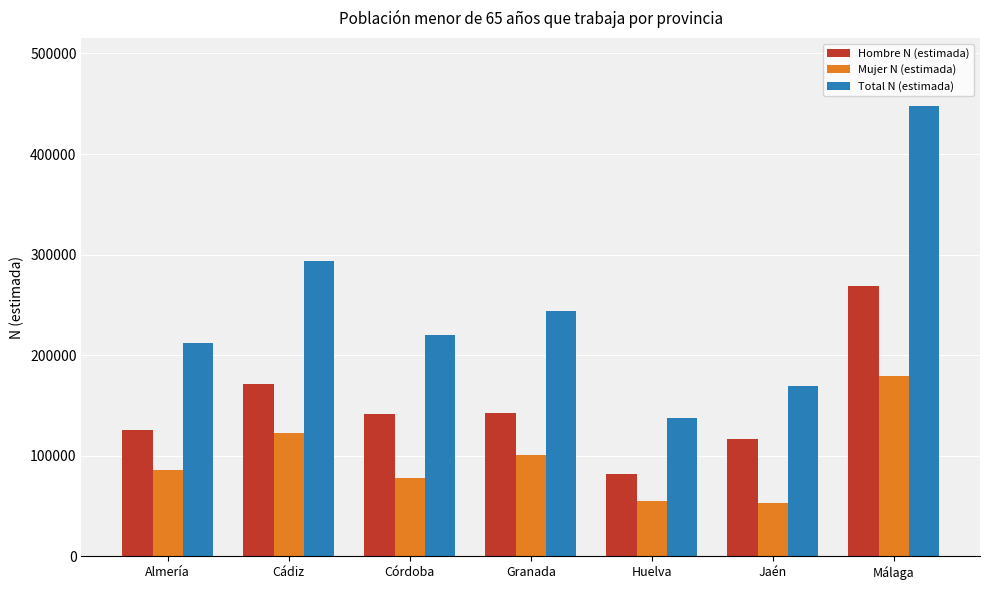

Is the value of Mujer N (estimada) at Huelva greater than the value of Total N (estimada) at Huelva?

No